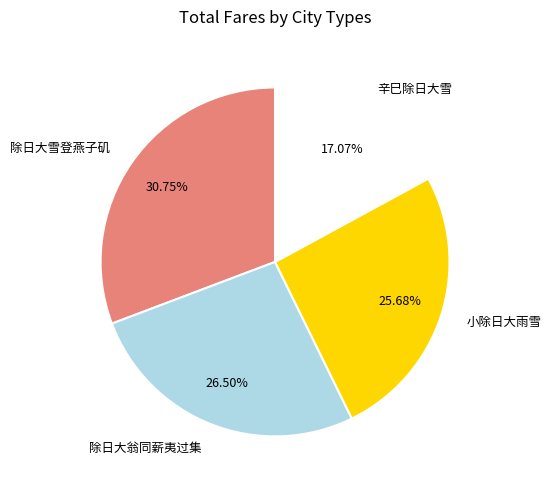

What is the total percentage of 除日大翁同薪夷过集 and 辛巳除日大雪?

43.6%